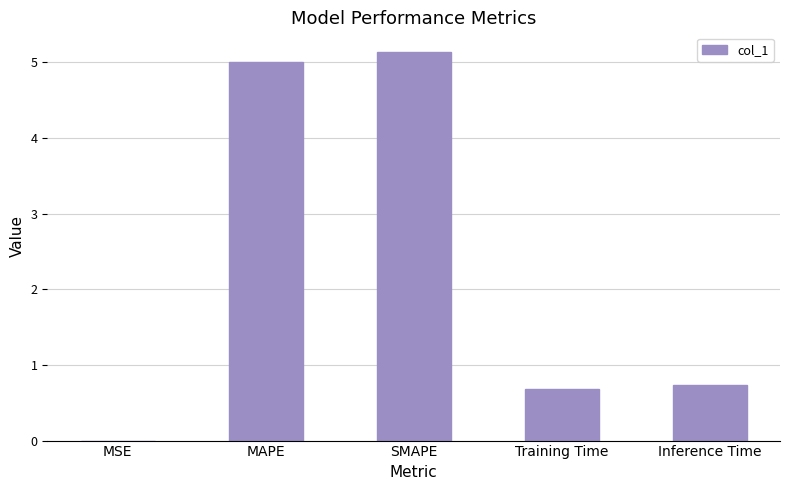

What is the sum of the values at Training Time and Inference Time?

1.4